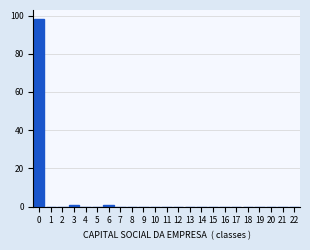

Reading left to right, transcribe all the data shown in this chart.

0=98	1=0	2=0	3=1	4=0	5=0	6=1	7=0	8=0	9=0	10=0	11=0	12=0	13=0	14=0	15=0	16=0	17=0	18=0	19=0	20=0	21=0	22=0